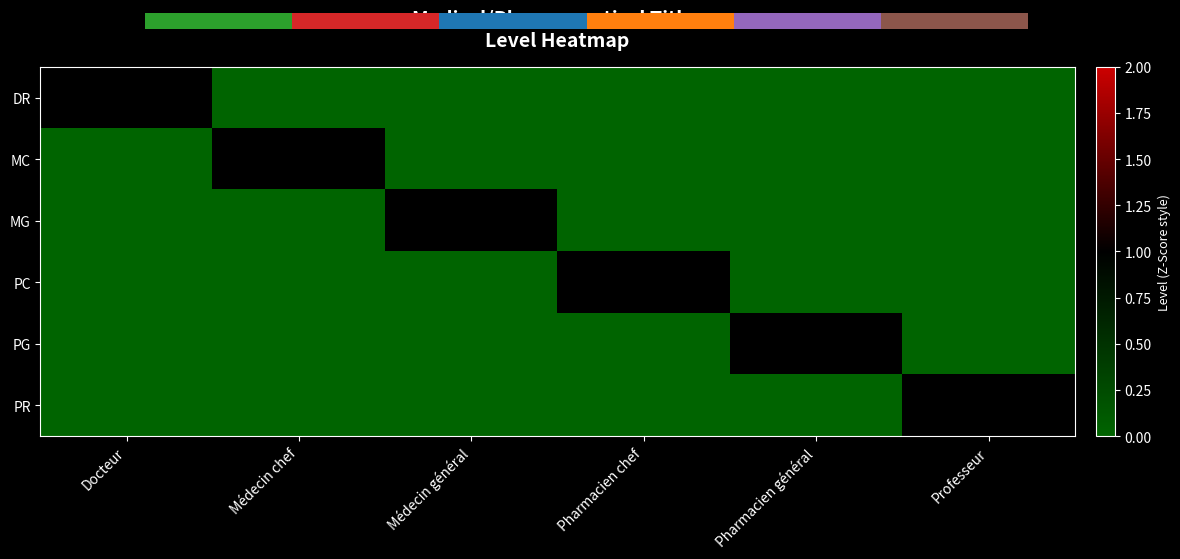

True or false: PC has a value of 0 at Médecin chef.

False